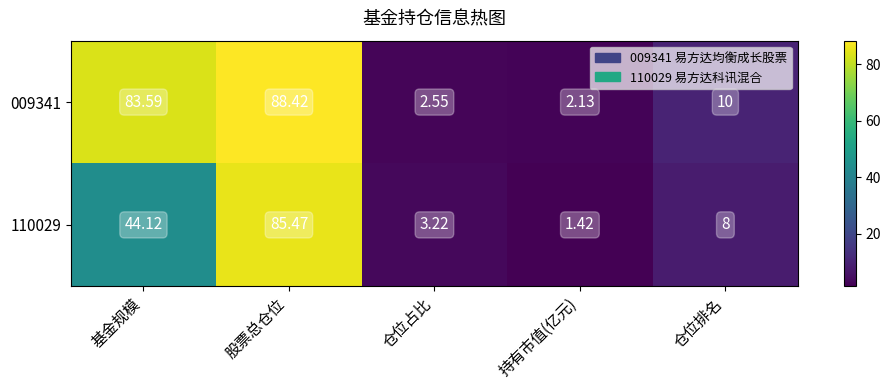

Which label corresponds to the largest value in the chart?

股票总仓位